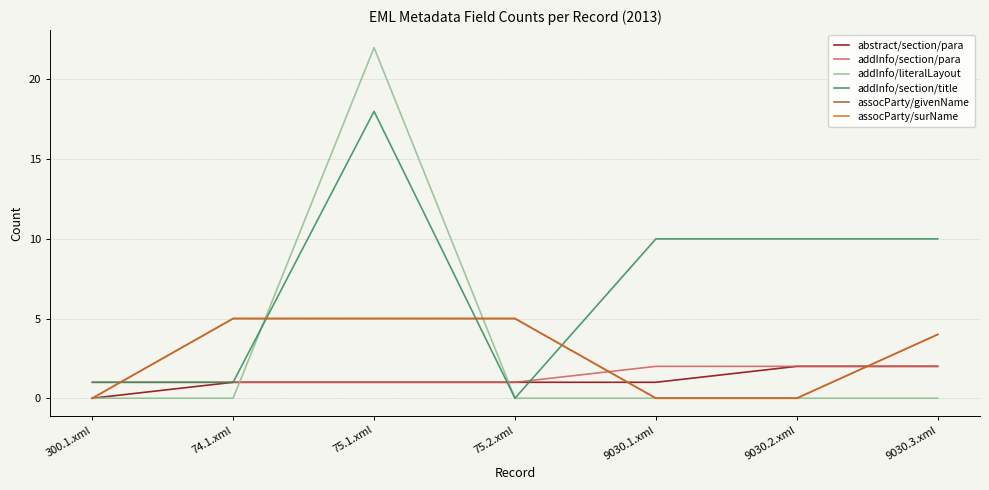

Which has a higher value, 75.2.xml or 75.1.xml?

75.2.xml